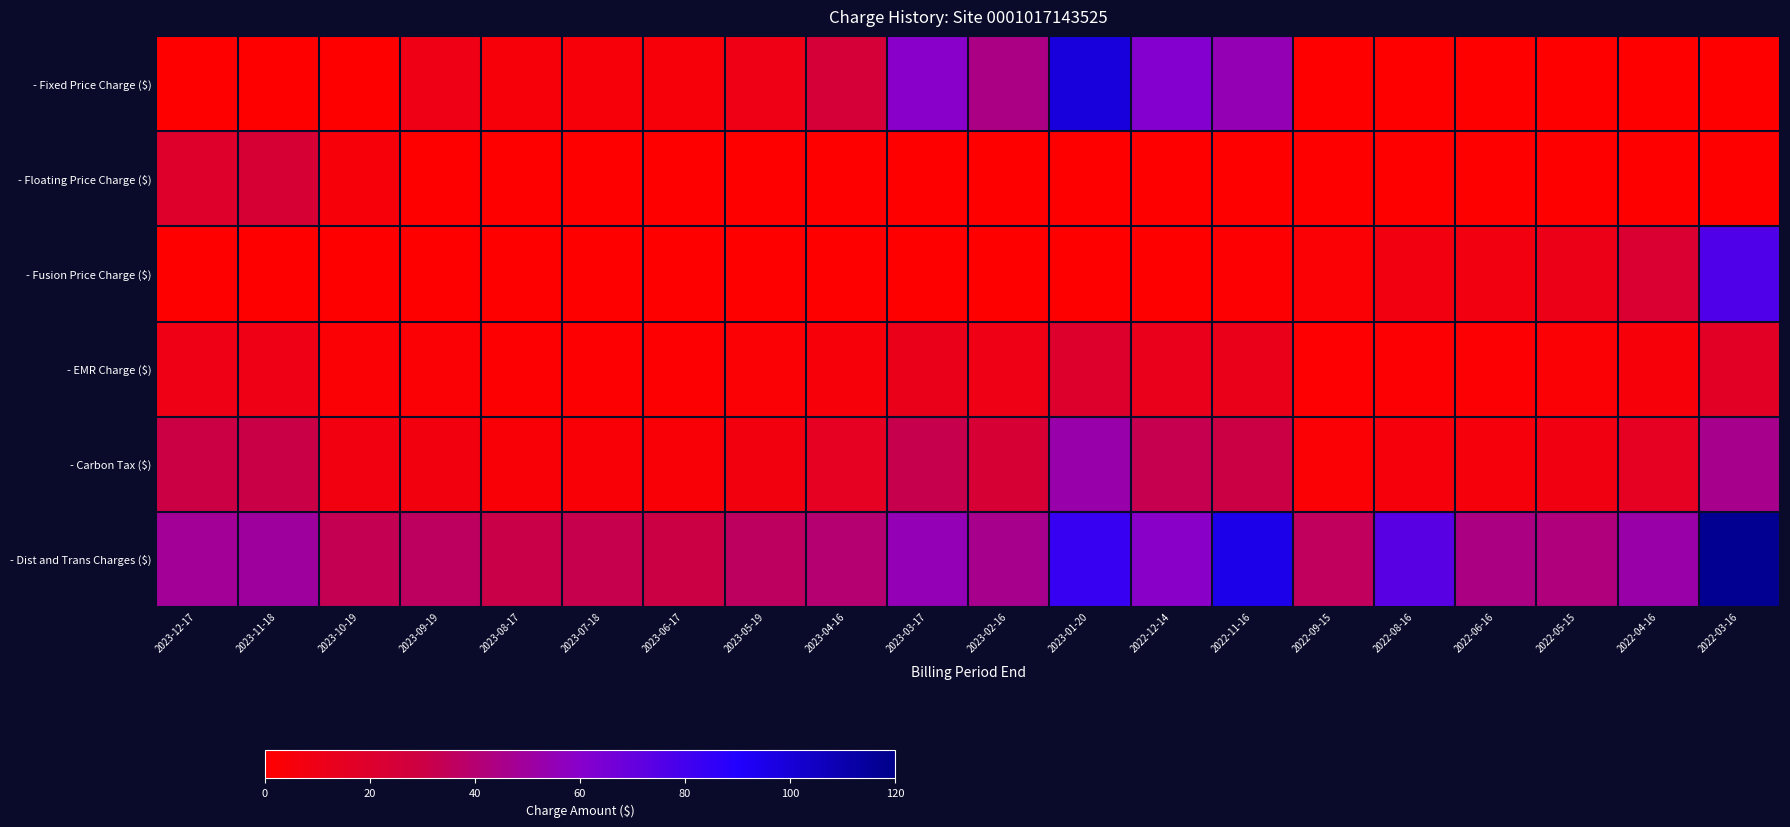

What is the total value across all series at 2023-09-19?

54.8